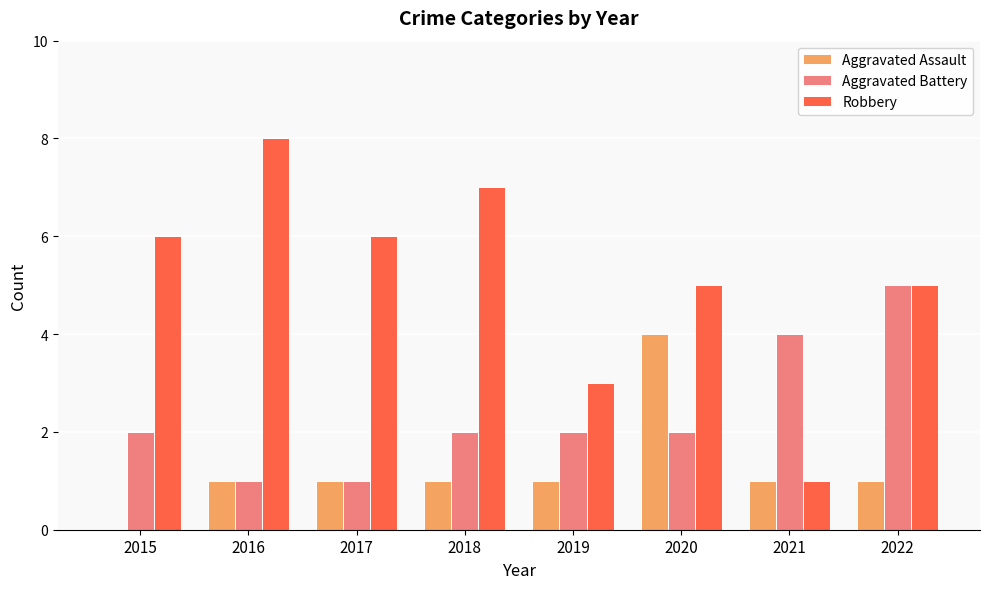

Count the Aggravated Battery values in the range 2 to 4.

5